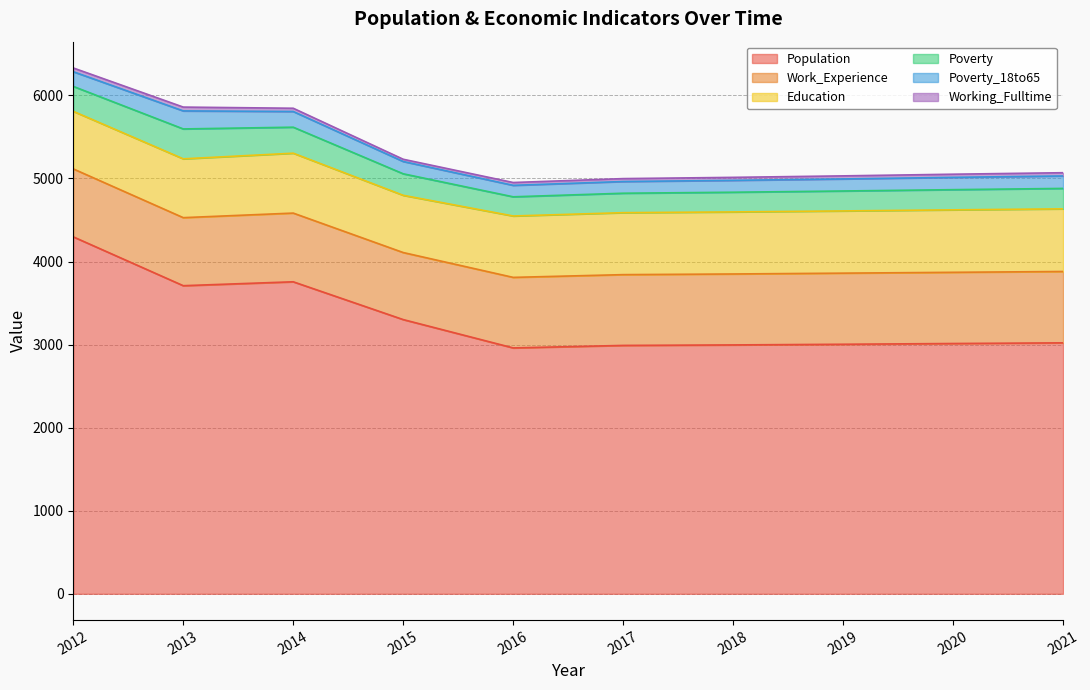

Reading left to right, what are all the values shown in this chart?

Population: 4297	3709	3756	3301	2960	2990	2996	3004	3013	3021
Poverty: 300	360	313	259	231	234	237	240	243	246
Education: 693	708	721	689	739	746	747	749	752	754
Work_Experience: 818	819	827	807	849	852	854	856	857	859
Poverty_18to65: 177	217	189	148	138	141	143	145	148	150
Working_Fulltime: 45	46	39	27	34	35	36	37	38	39